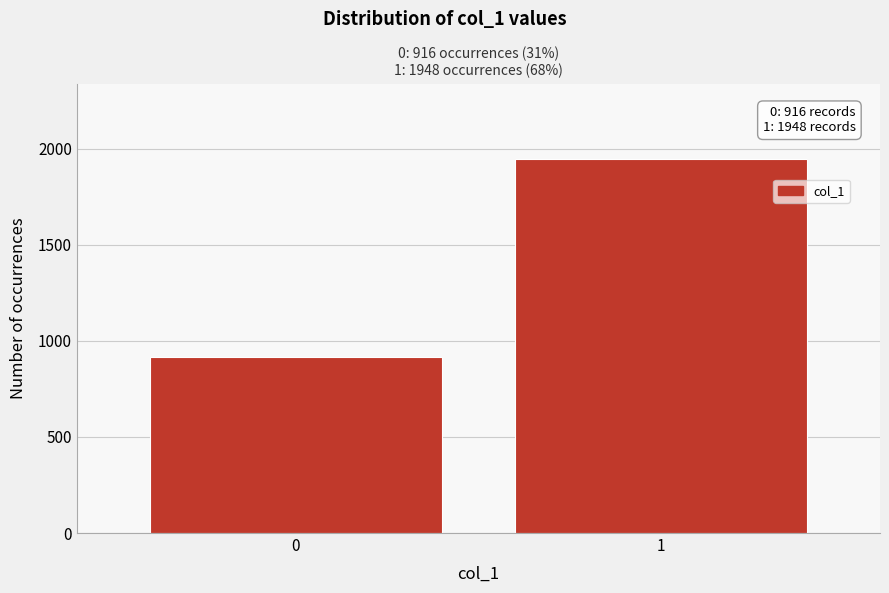

Reading left to right, extract all data points from this chart.

0=916	1=1948